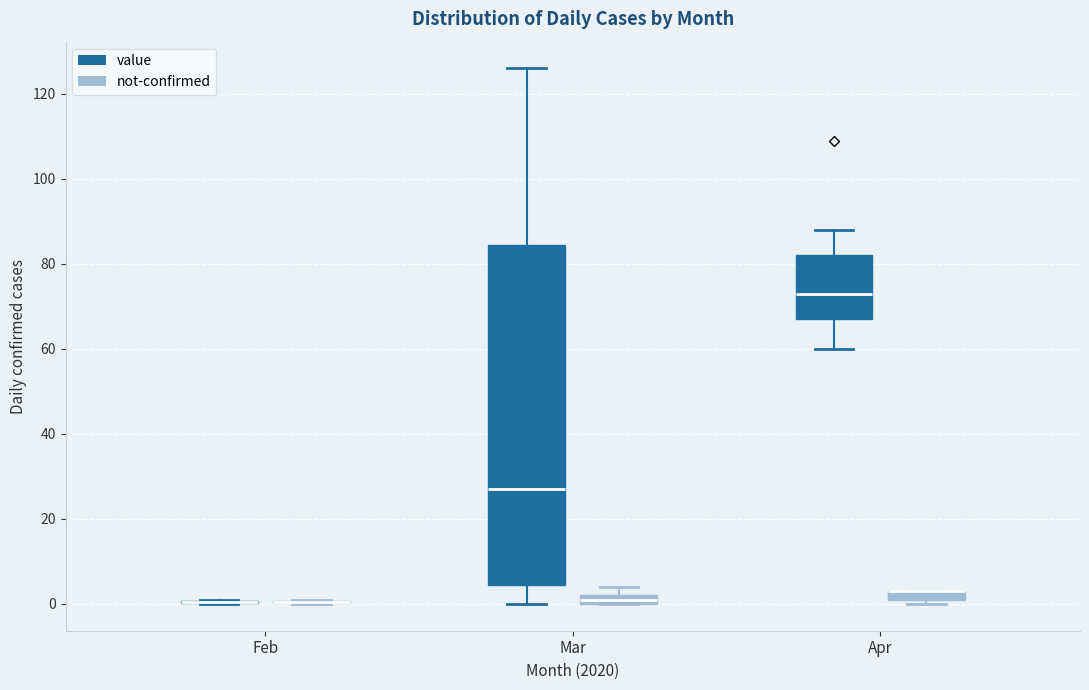

Where is the upper edge of the box for Mar (not-confirmed) on the y-axis? The values are not printed on the chart, so give them approximately, as read against the axis.

2